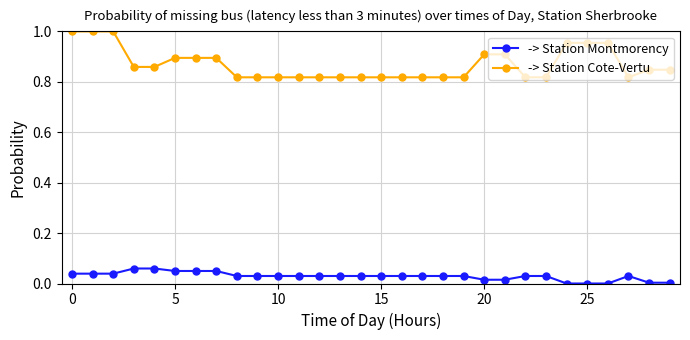

Rank the series by their maximum value, from highest to lowest.

-> Station Cote-Vertu, -> Station Montmorency